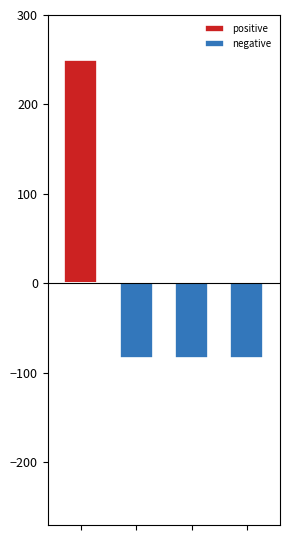

Which category has the lowest value in the negative series?

3